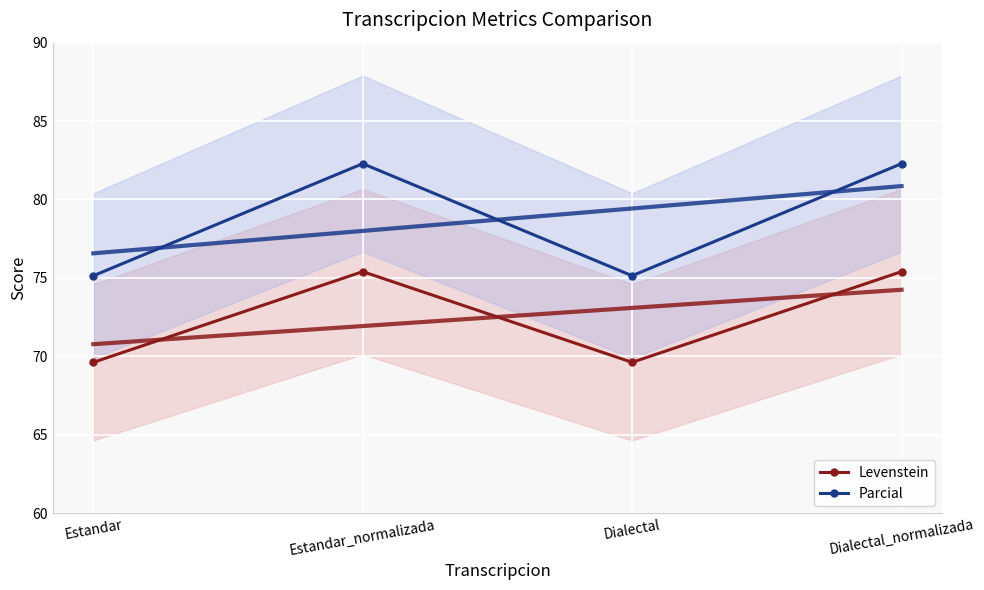

What is the average value of the Levenstein series?

72.5